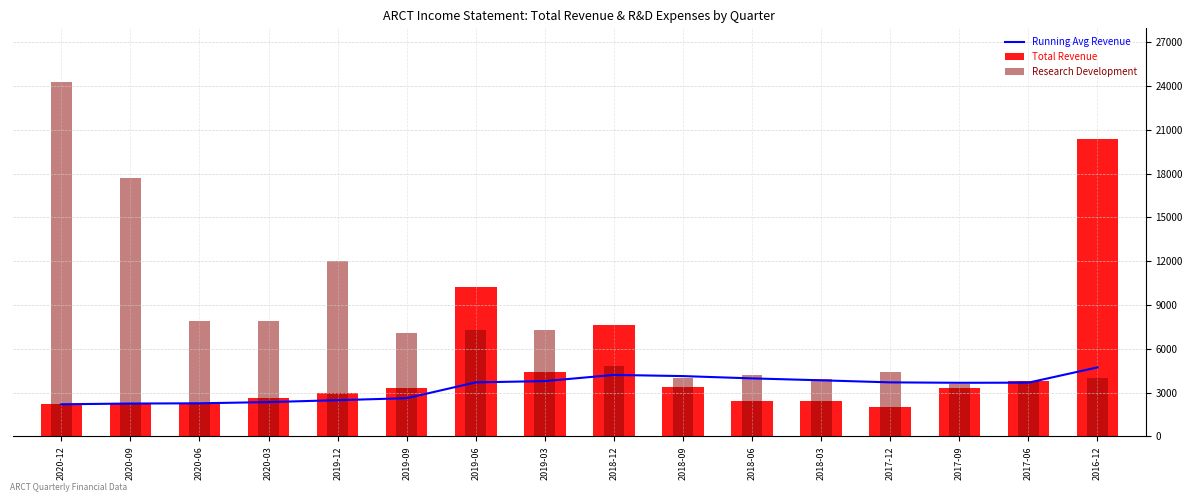

At which category does the chart reach its minimum across all series?

2017-12